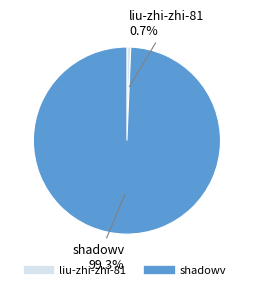

How many segments does this pie chart have?

2